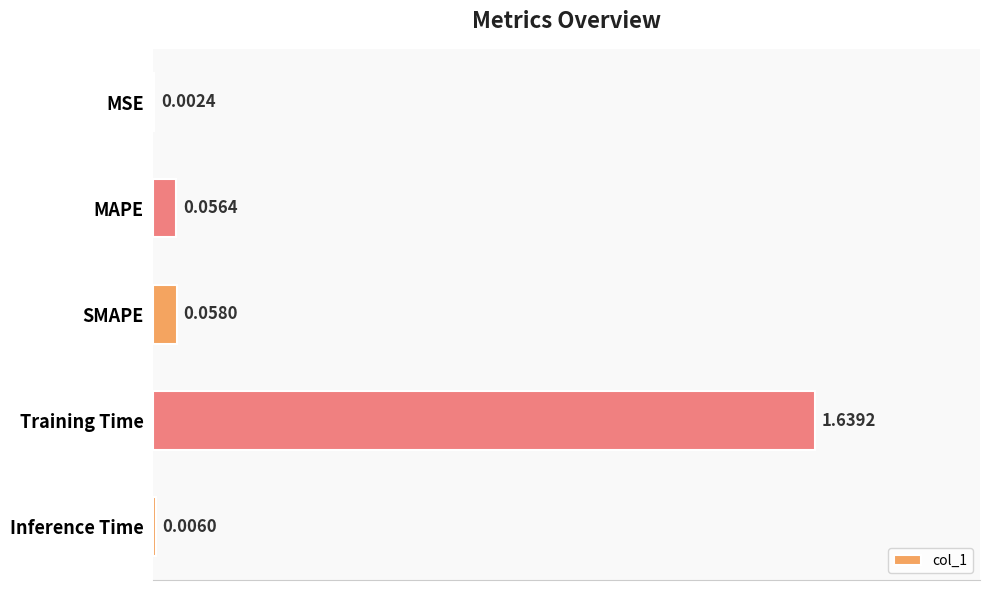

At which category does the chart reach its peak across all series?

Training Time